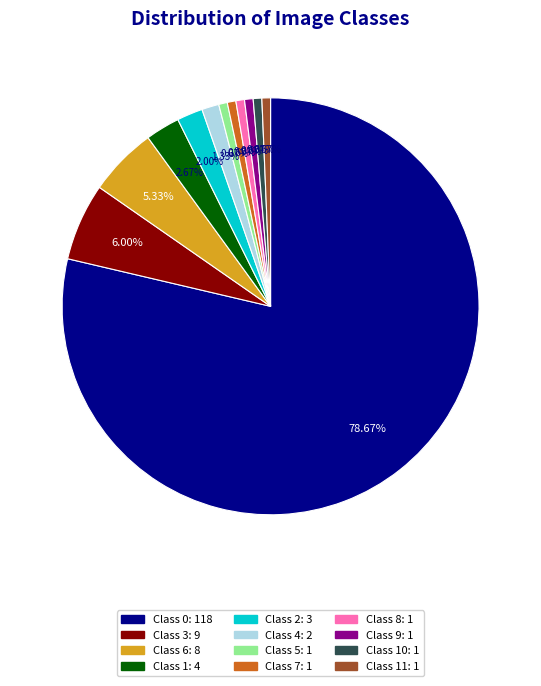

How many slices are in this pie chart?

12